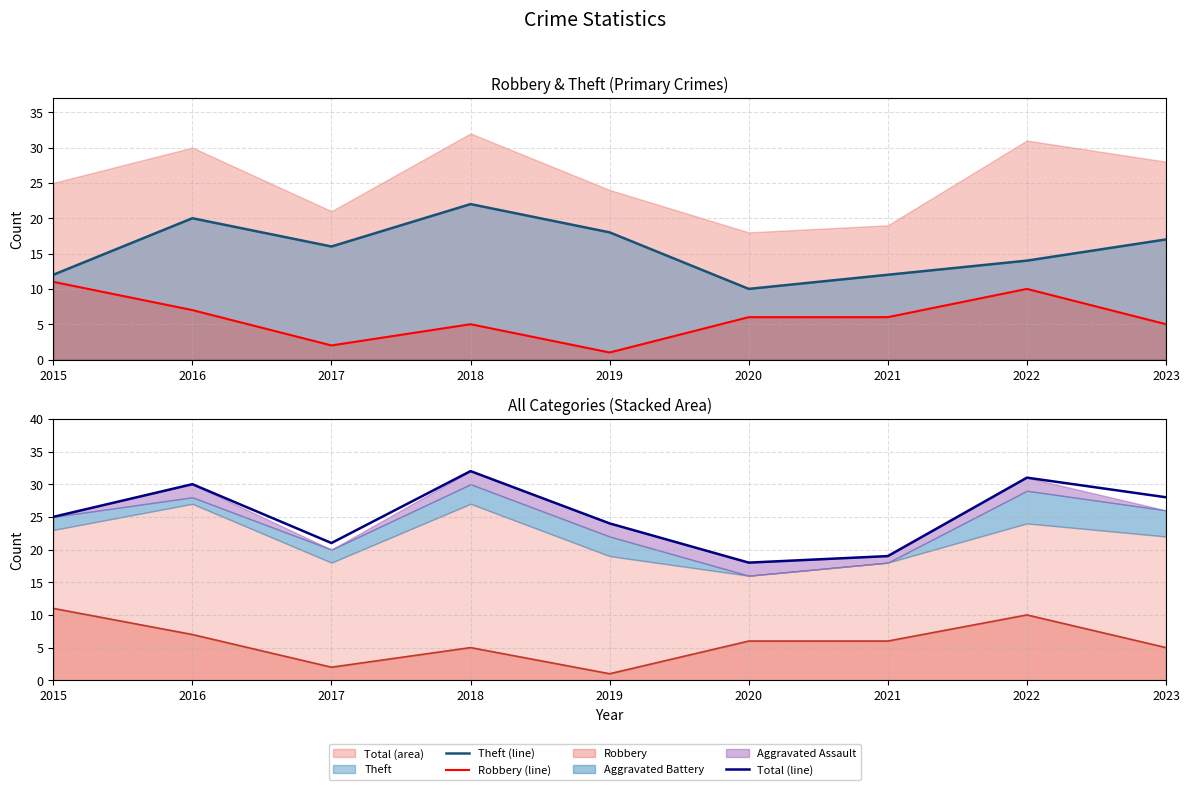

What is the sum of all Robbery (line) values?

53